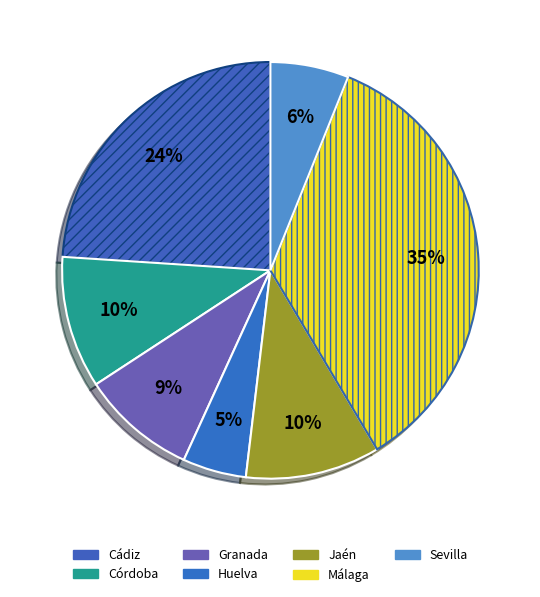

To the nearest percent, what is the difference between the largest and smallest slice percentages?

30%